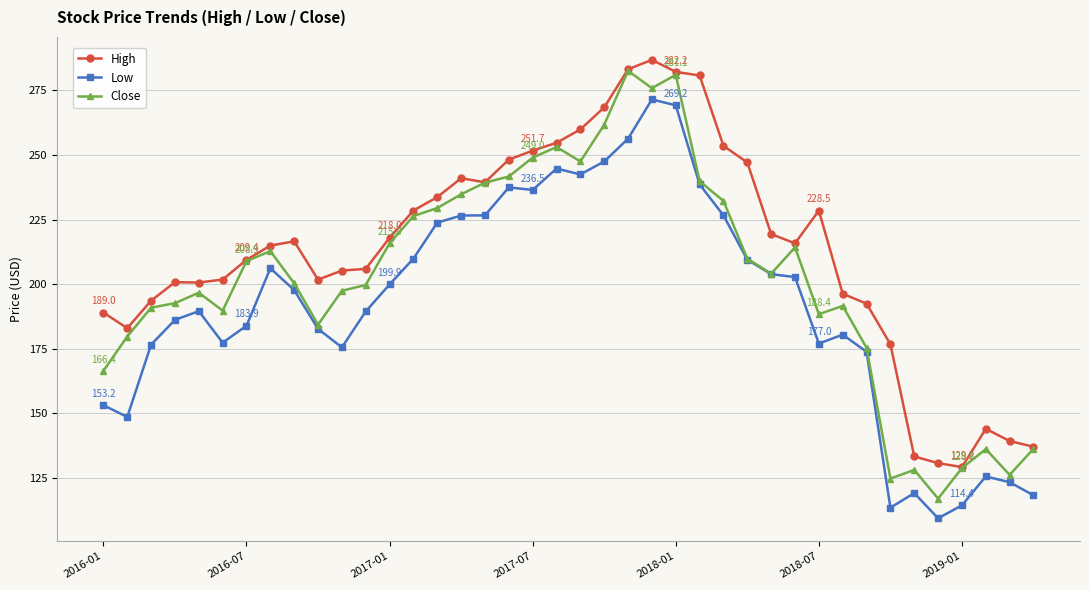

How many lines are shown in the chart?

3